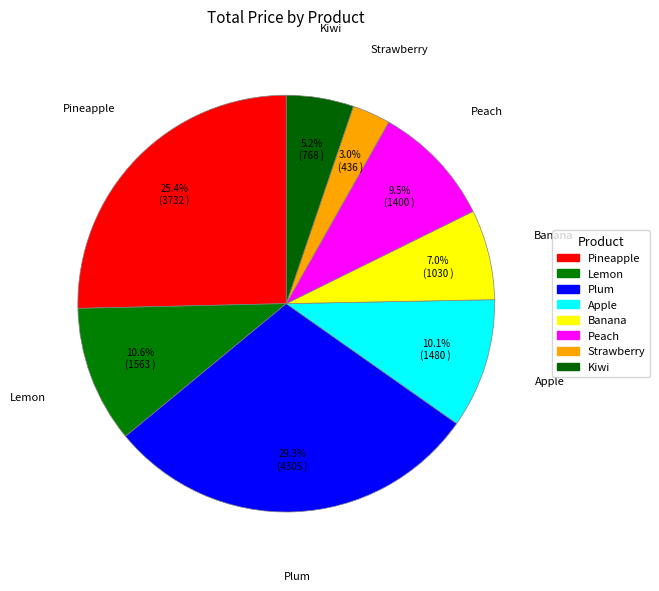

What percentage is the Apple slice, to the nearest percent?

10%